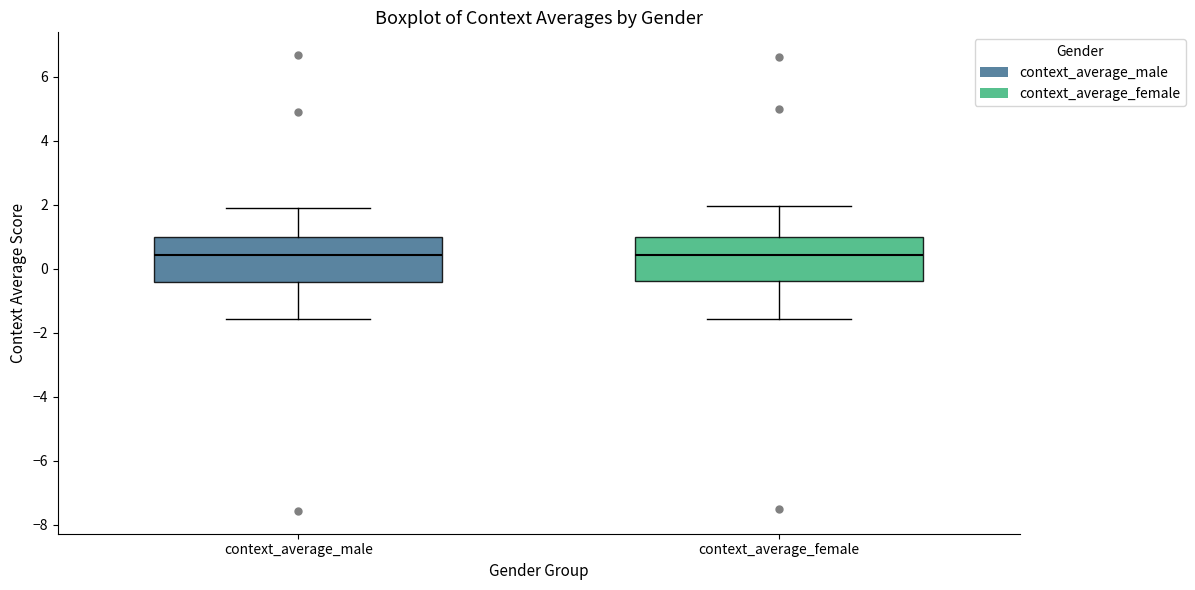

Reading left to right, read every box against the y-axis: the position of its median line, the range the box covers, and the ends of its whiskers. The values are not printed on the chart, so give them approximately, as read against the axis.

context_average_male: median 0.4, box -0.4 to 1.0, whiskers -1.6 to 1.8
context_average_female: median 0.4, box -0.4 to 1.0, whiskers -1.6 to 2.0